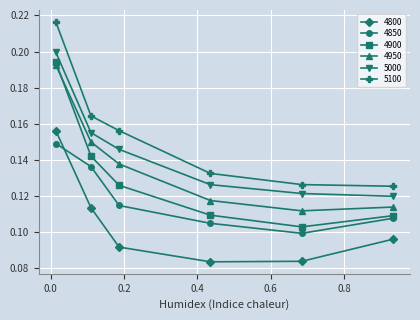

At how many categories does at least one series exceed 0?

6